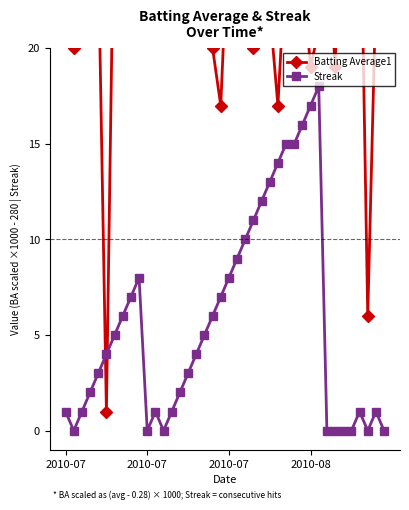

What is the difference between the highest and lowest values at 2010-07?

30.0